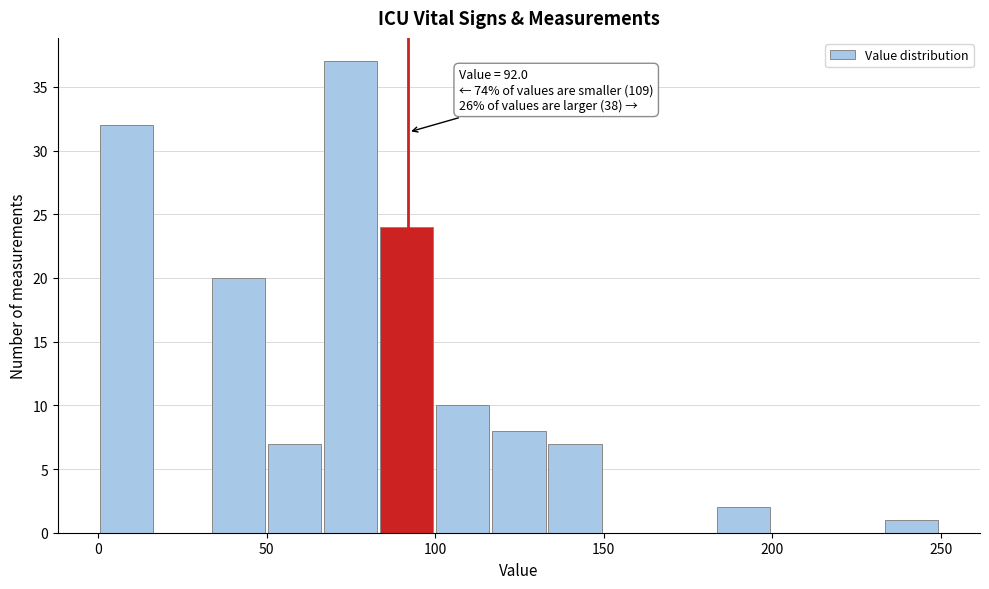

Read against the x-axis, roughly where is the centre of the tallest bar?

75